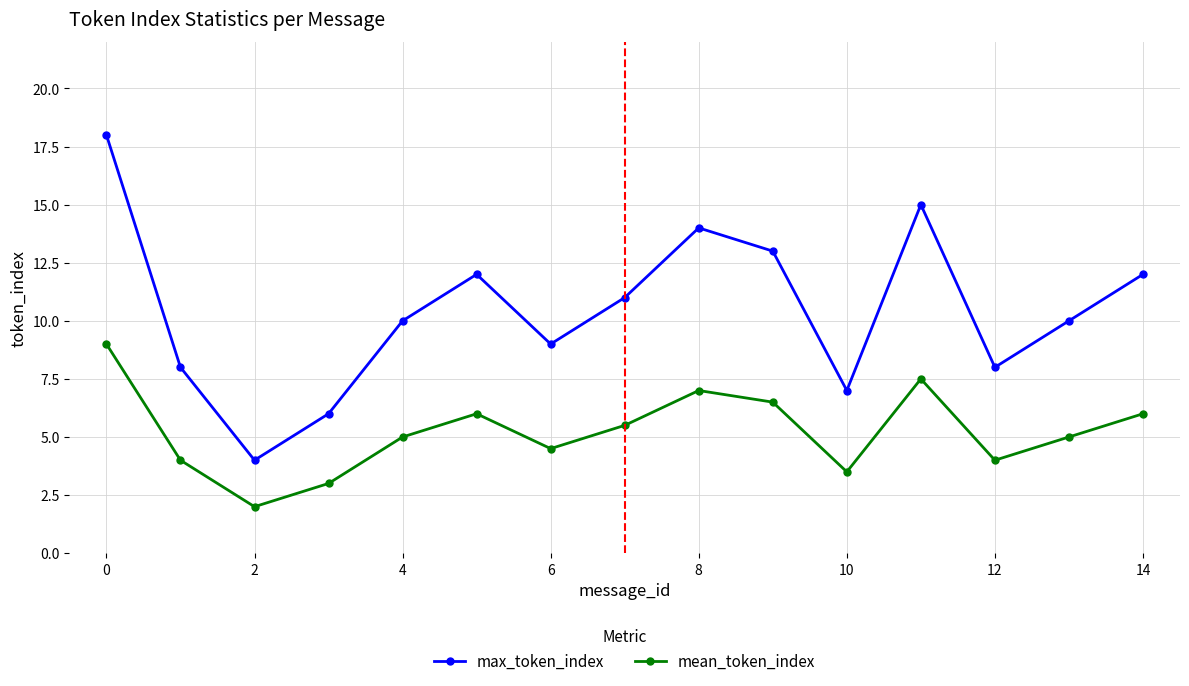

True or false: mean_token_index and max_token_index intersect in this chart.

False